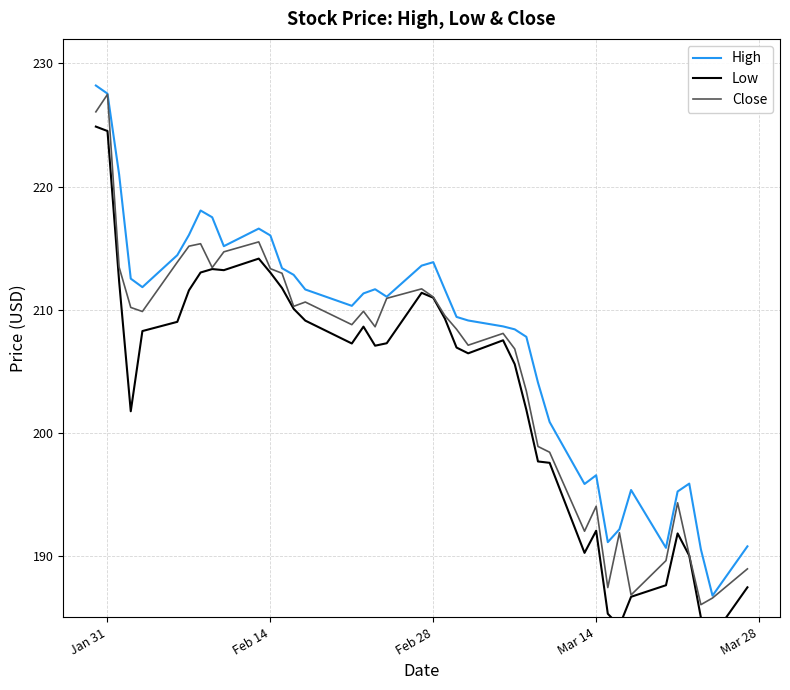

Which series has the largest total across all categories?

High